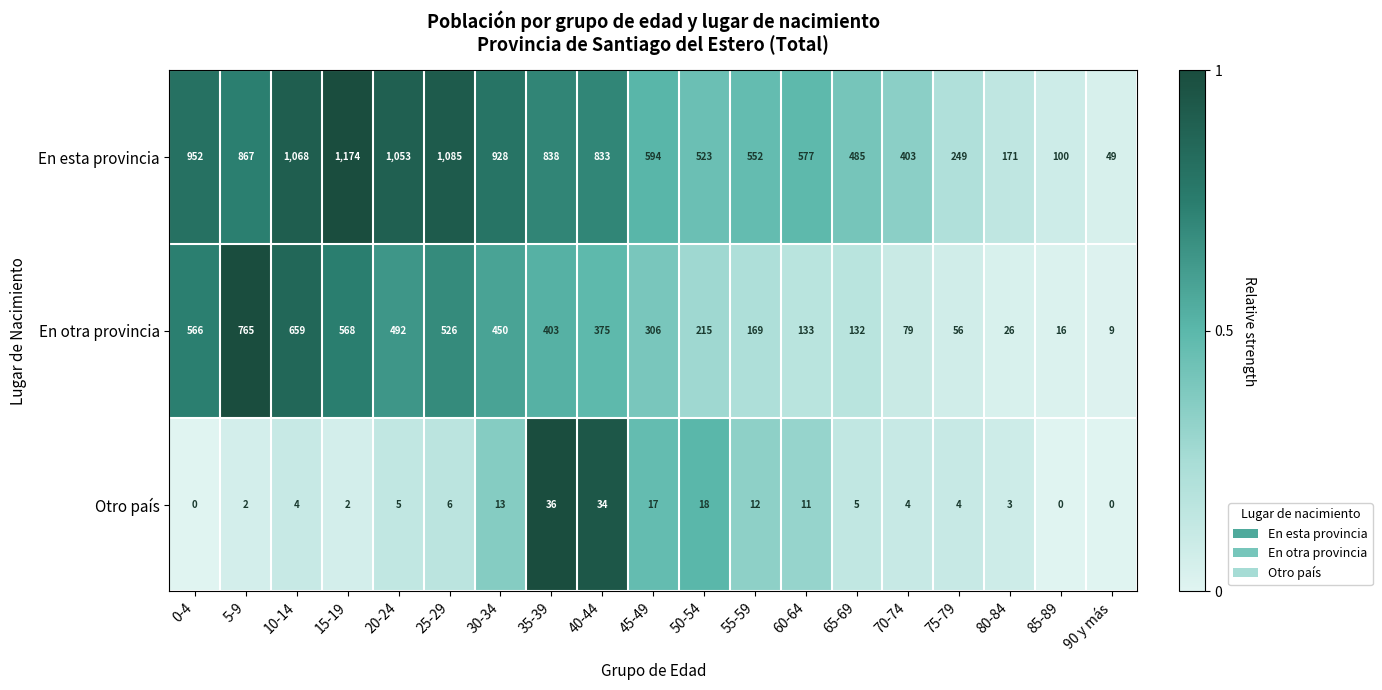

Which series has the largest range (max minus min)?

En esta provincia